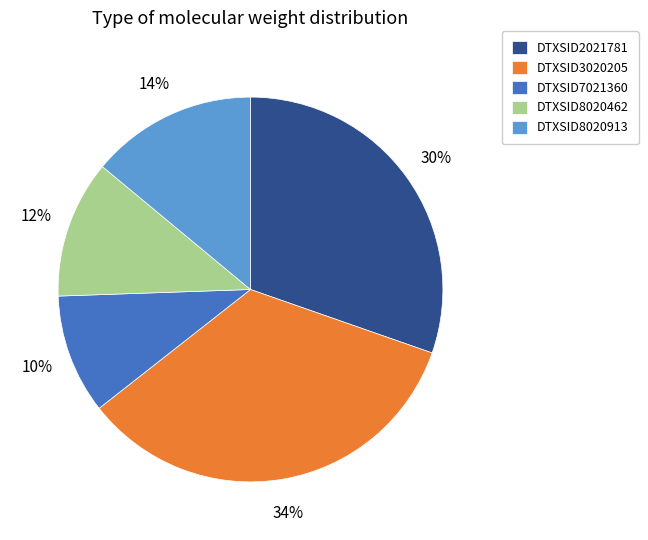

Do DTXSID8020913 and DTXSID7021360 together represent more than half of the pie?

No